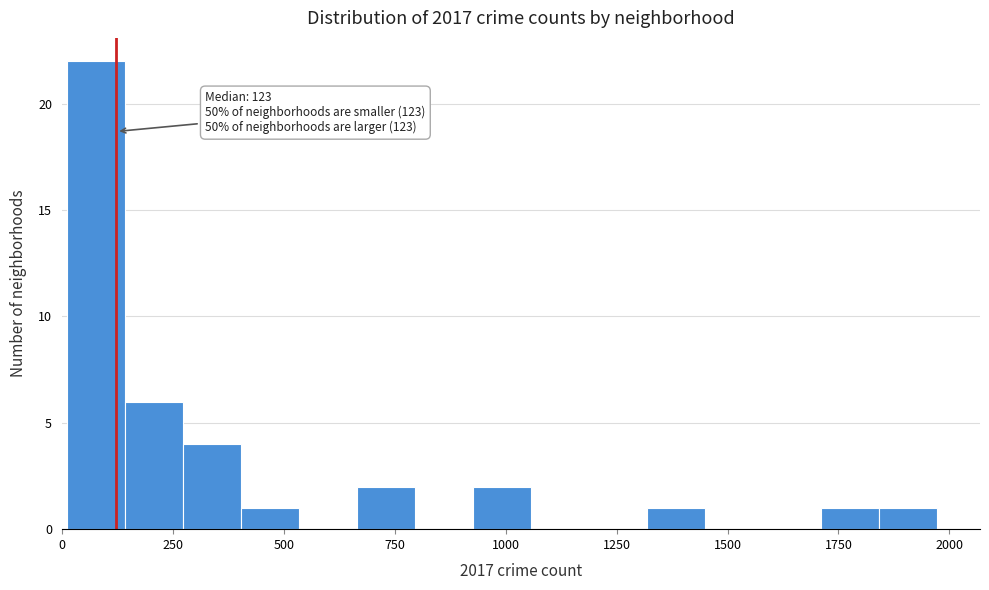

Around what value on the x-axis is the tallest bar? Give the approximate position of its centre, as read against the axis.

100